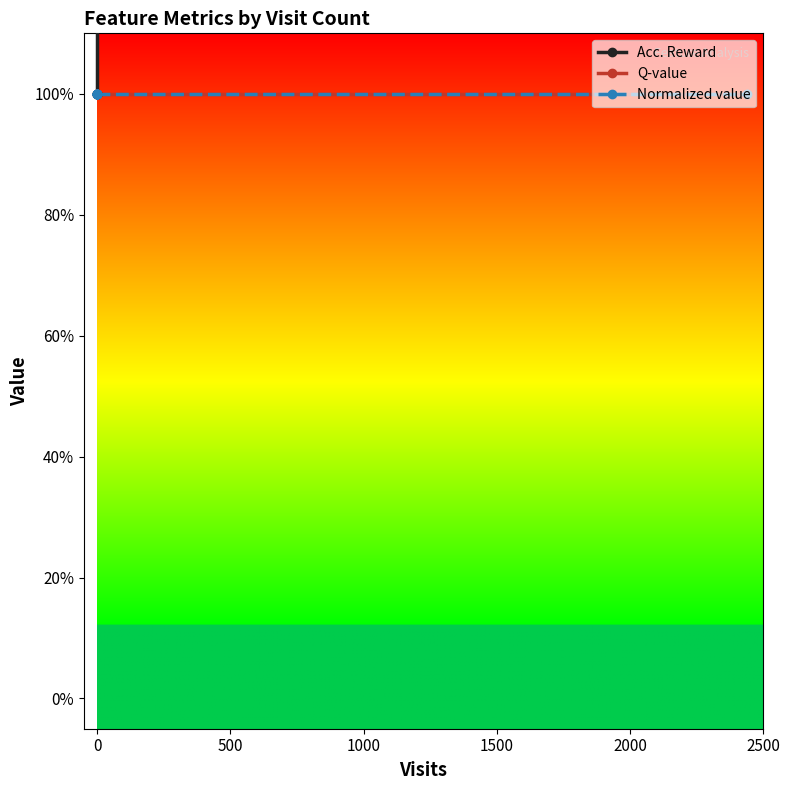

What are all the series names shown in the legend?

Acc. Reward, Q-value, Normalized value